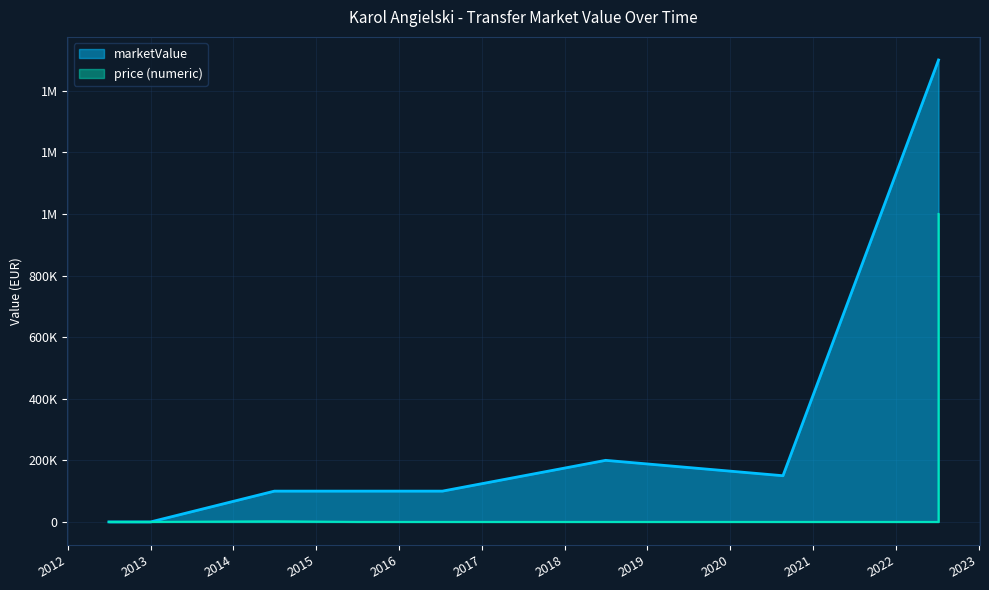

How many lines are shown in the chart?

2